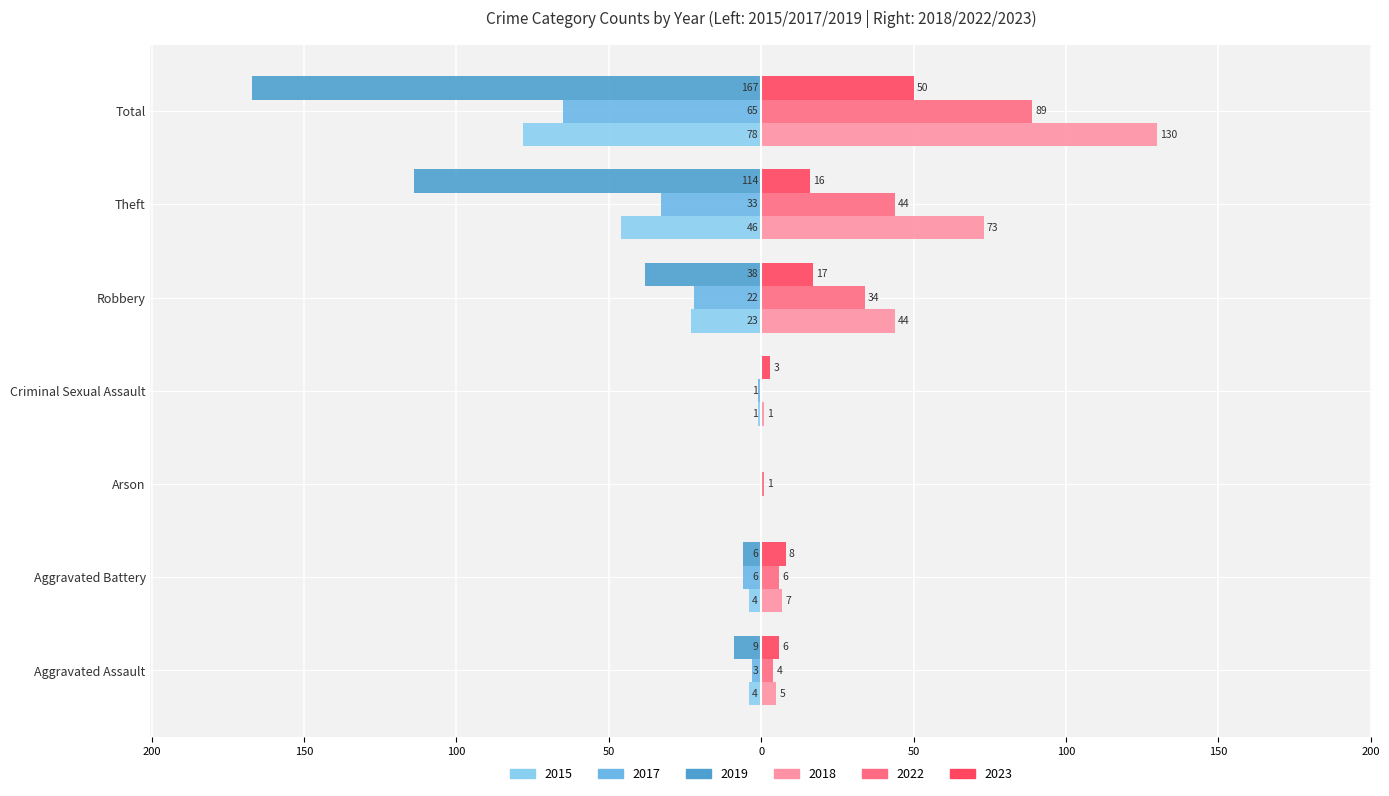

What are all the series names shown in the legend?

2015, 2017, 2019, 2018, 2022, 2023